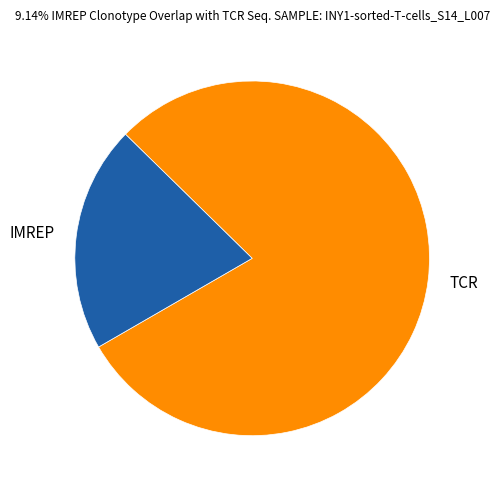

How many slices are in this pie chart?

2